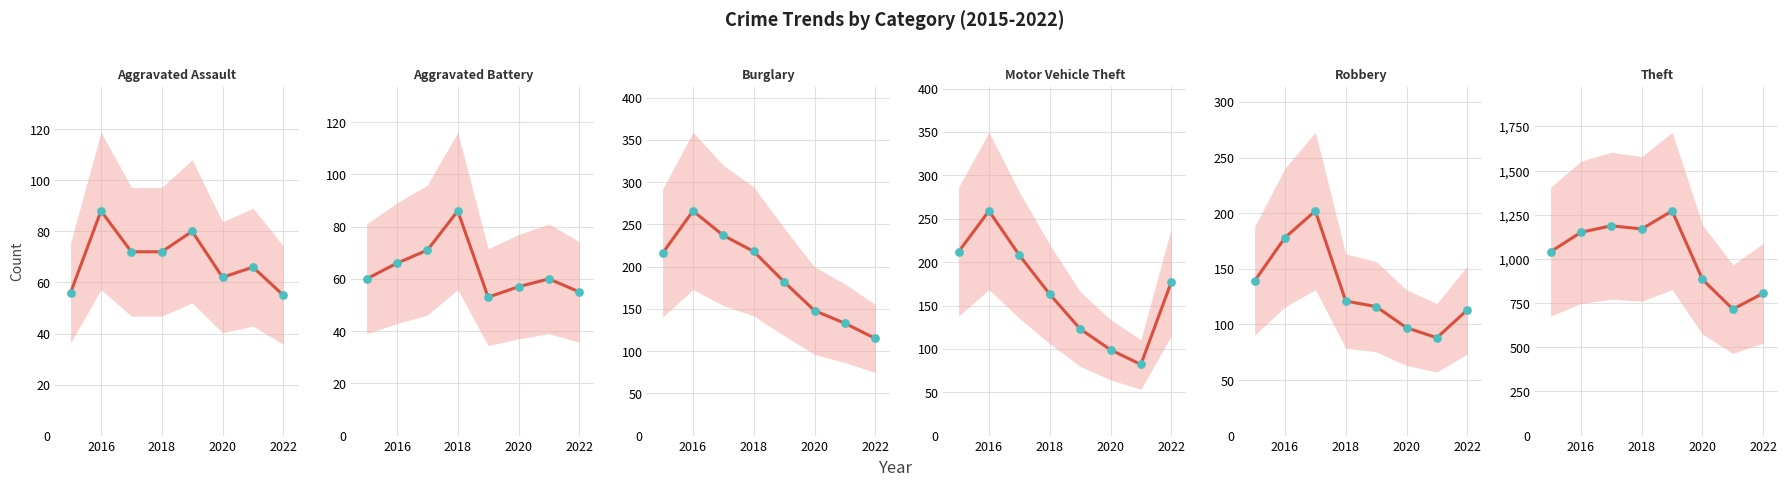

Which series reaches the maximum Y coordinate?

Theft